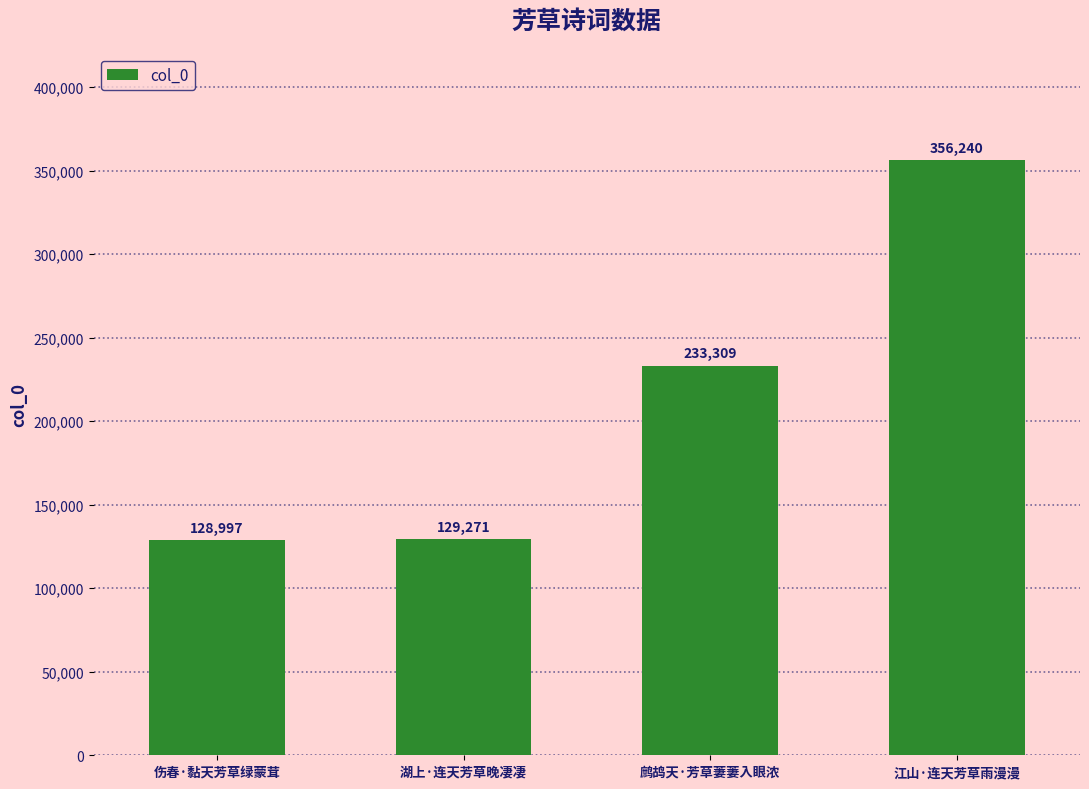

What is the ratio of the value at 湖上·连天芳草晚凄凄 to the value at 鹧鸪天·芳草萋萋入眼浓?

0.6